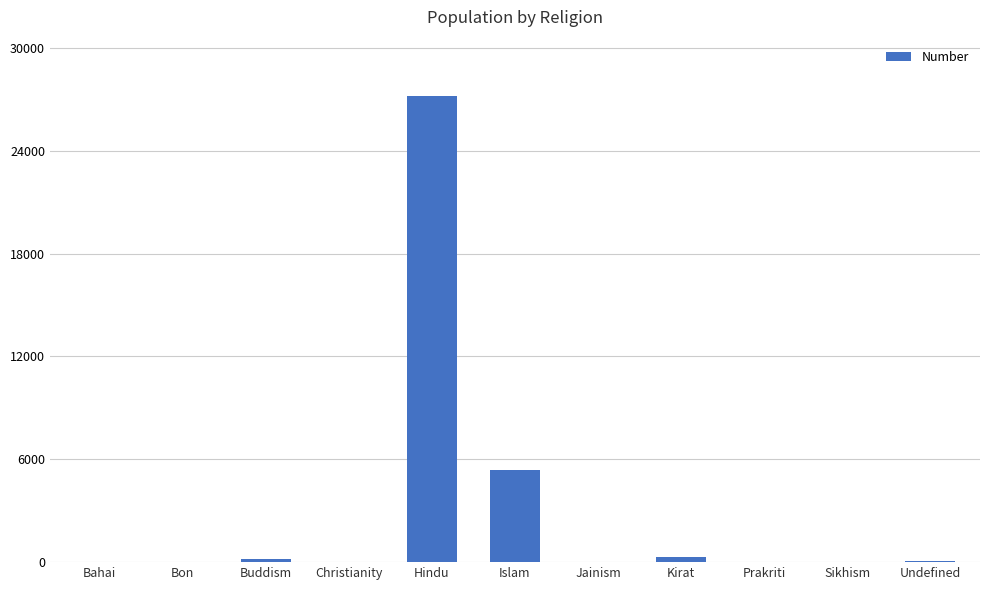

At which category does the chart reach its peak across all series?

Hindu